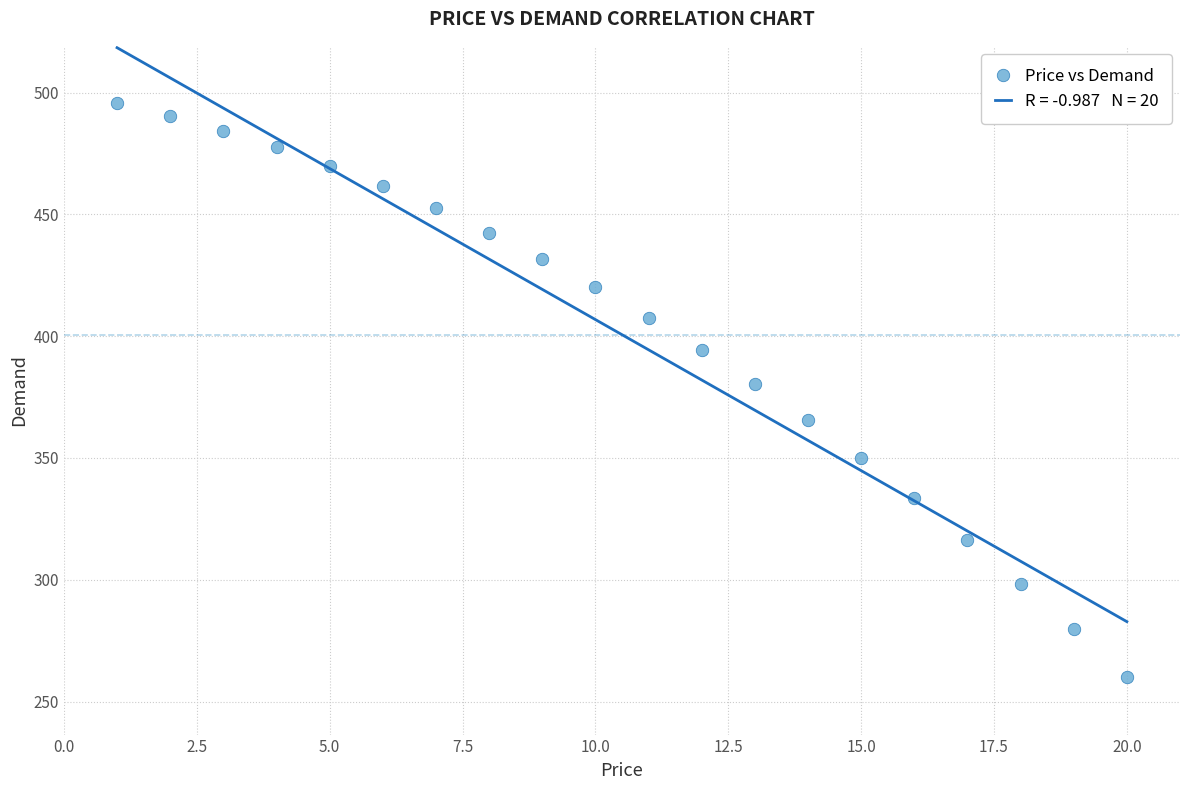

What Y value in the scatter plot is closest to 377?

380.4